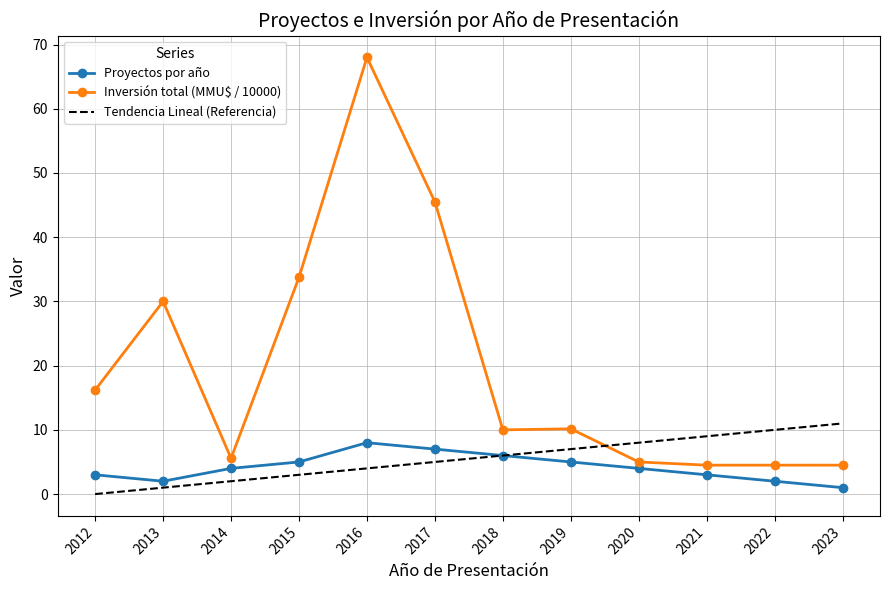

The Tendencia Lineal (Referencia) series shows 1.0 at 2016. True or false?

False